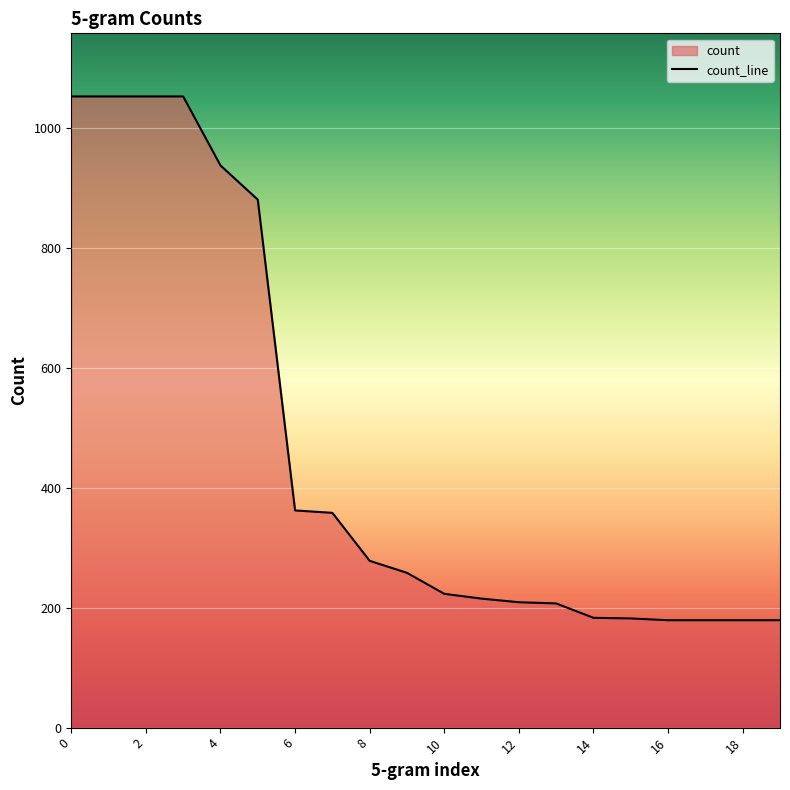

Approximately how many times larger is the value at 1 compared to 14?

5.7